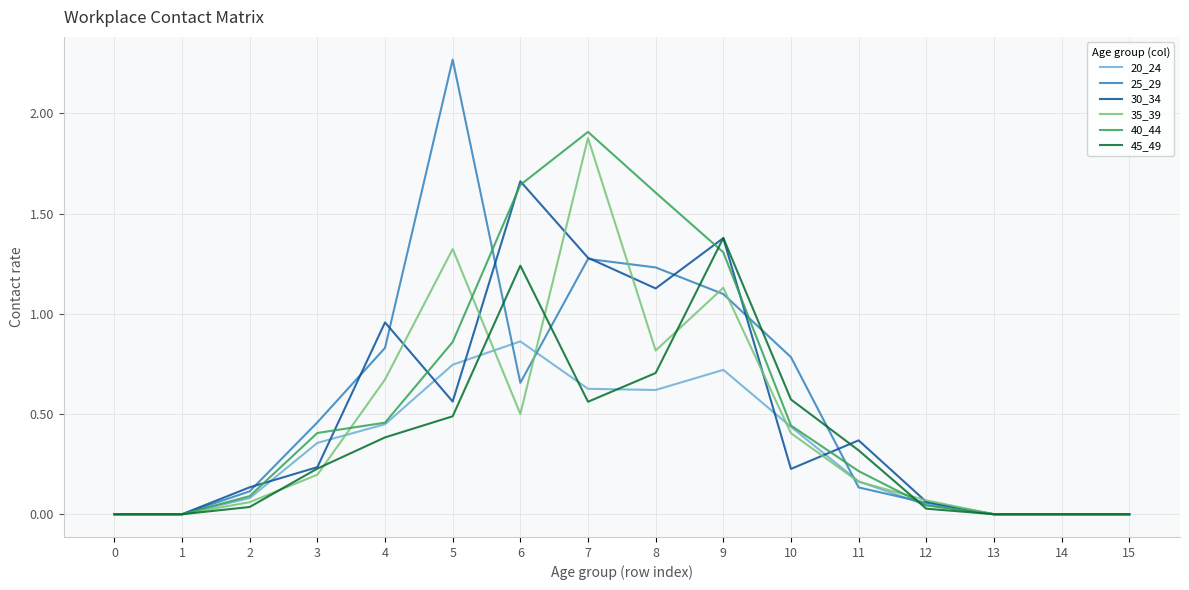

At how many categories does at least one series exceed 2?

1